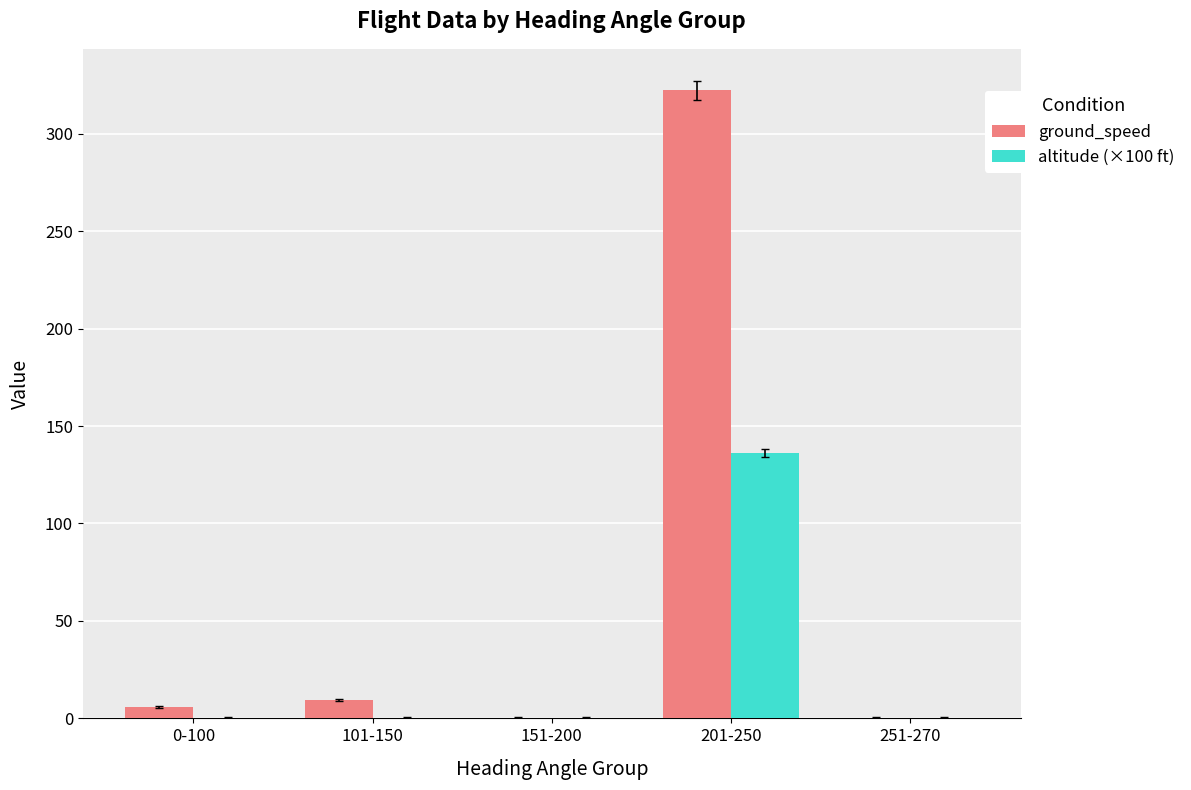

Reading left to right, what are all the values shown in this chart?

ground_speed: 0-100=5.9	101-150=9.7	151-200=0.0	201-250=322.3	251-270=0.0
altitude (×100 ft): 0-100=0.0	101-150=0.0	151-200=0.0	201-250=136.2	251-270=0.0